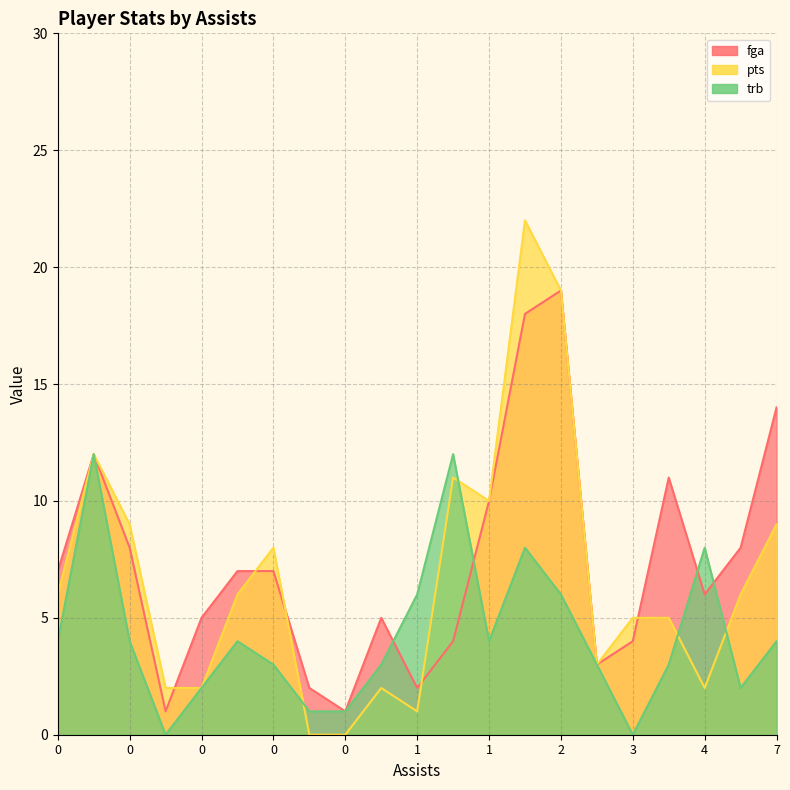

How many values in the trb series are below 4?

10